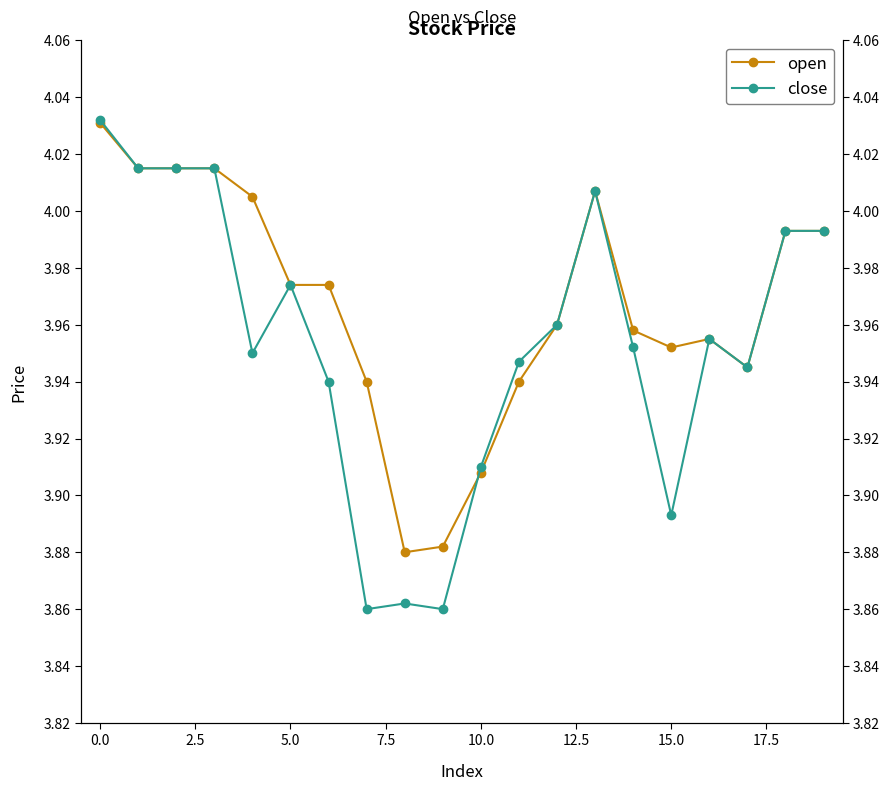

What is the average value of the open series?

4.0